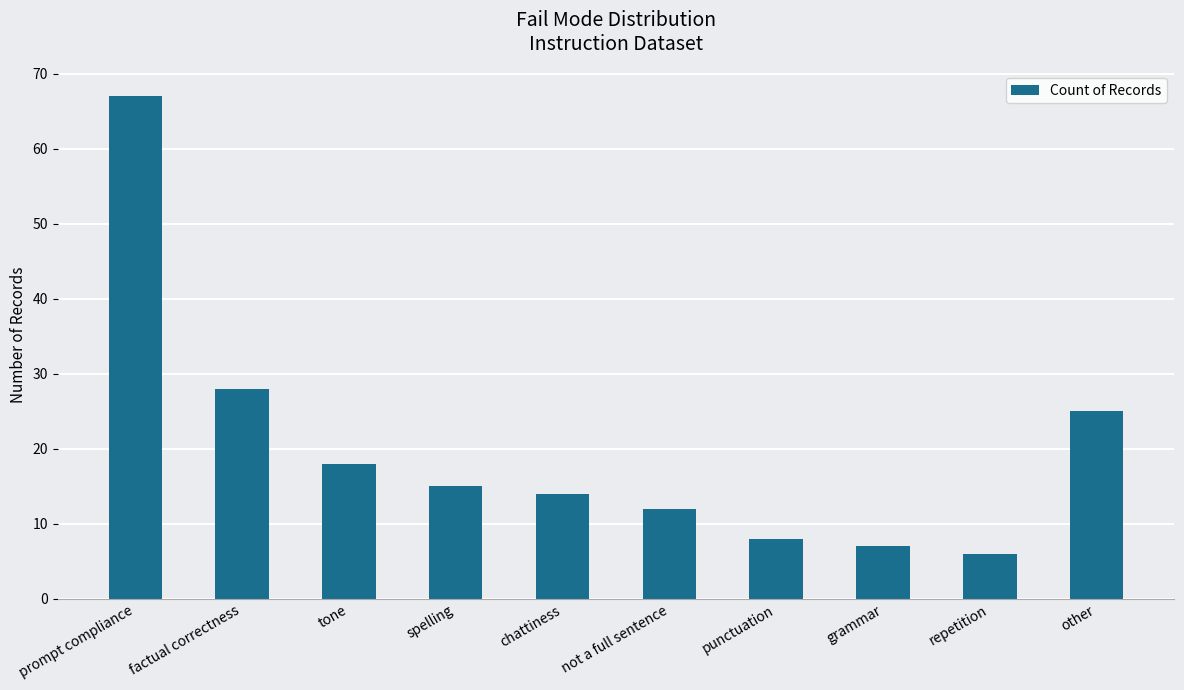

Between chattiness and prompt compliance, which is larger?

prompt compliance